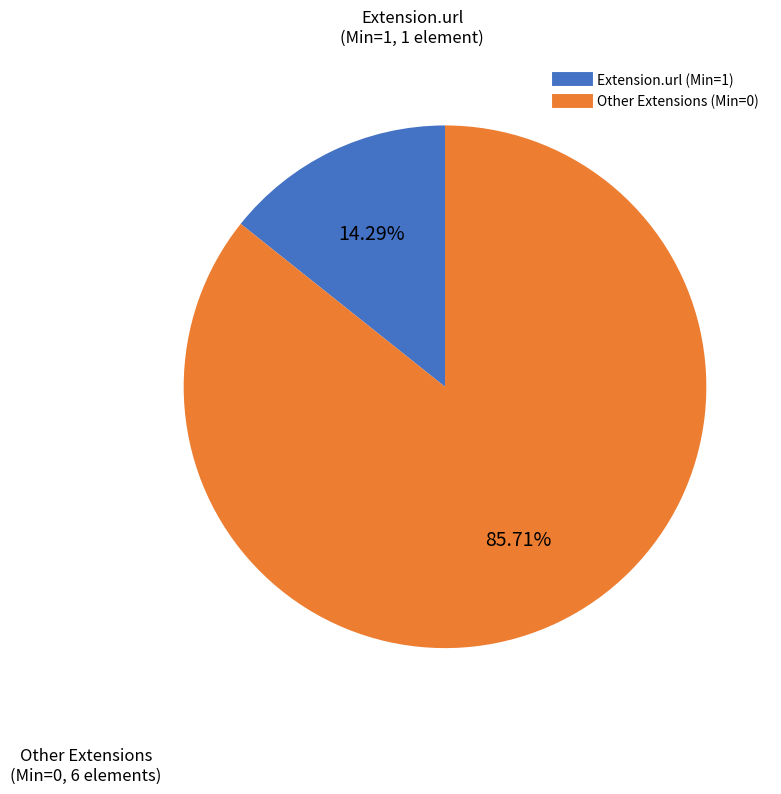

How many slices are in this pie chart?

2